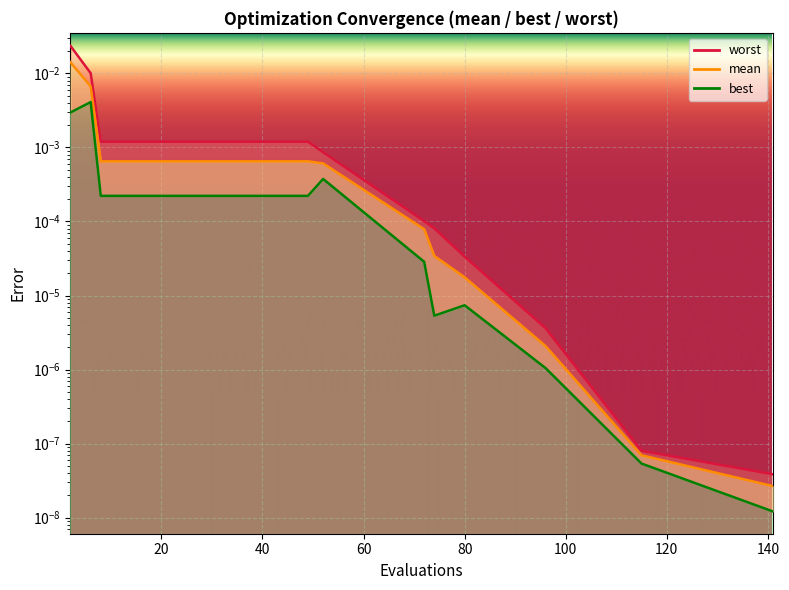

List the series in order of their overall mean, lowest first.

best, mean, worst